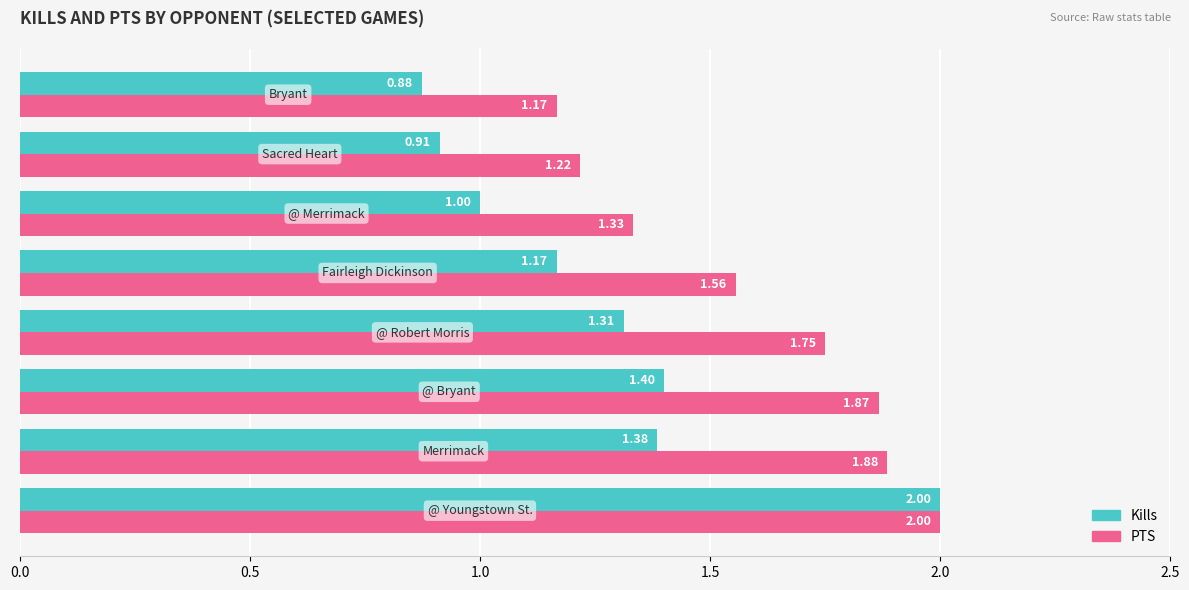

Which series has the largest range (max minus min)?

Kills